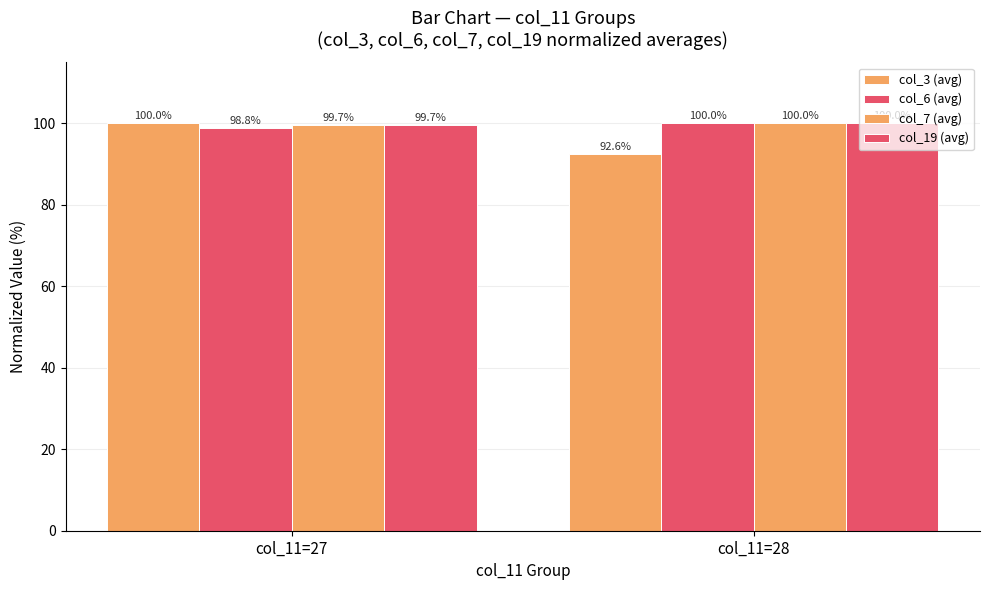

How many values in the col_19 (avg) series are below 100?

1